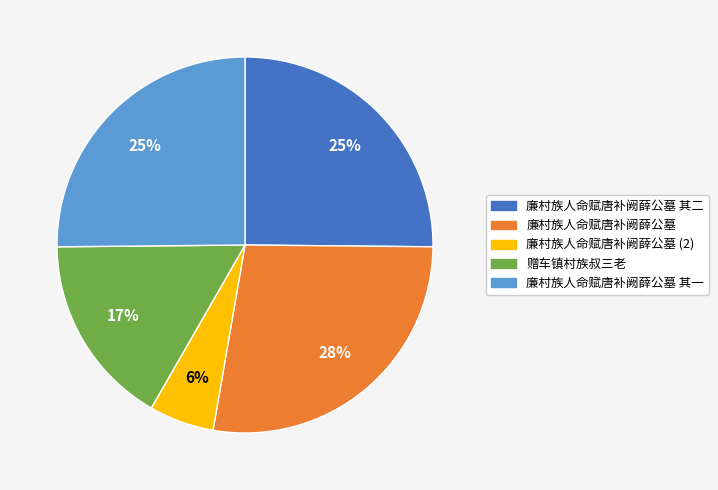

Is there a majority slice in this chart?

No